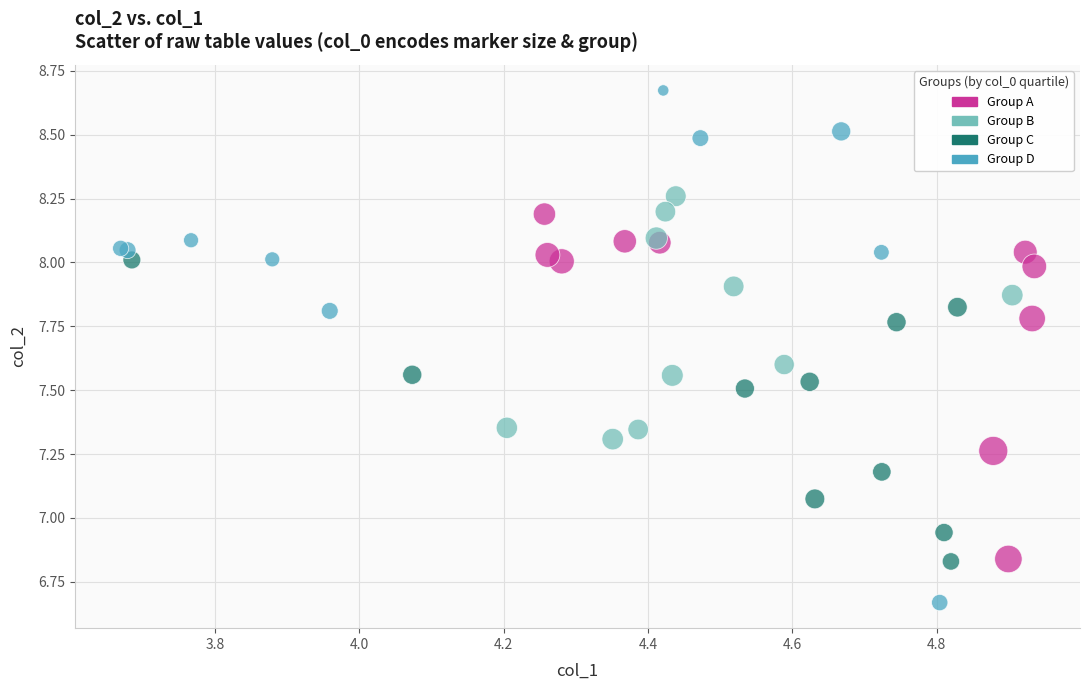

What are all the series names shown in the legend?

Group A, Group B, Group C, Group D